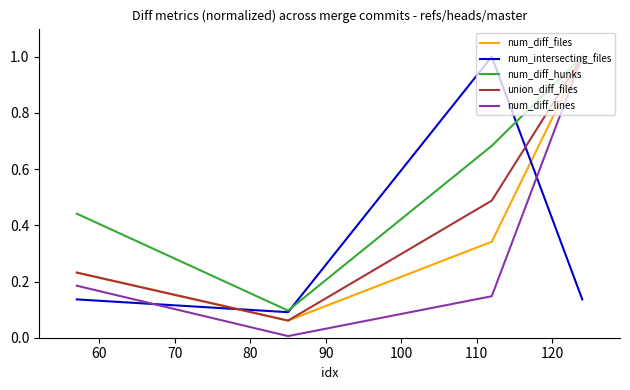

Which series has the largest total across all categories?

num_diff_hunks